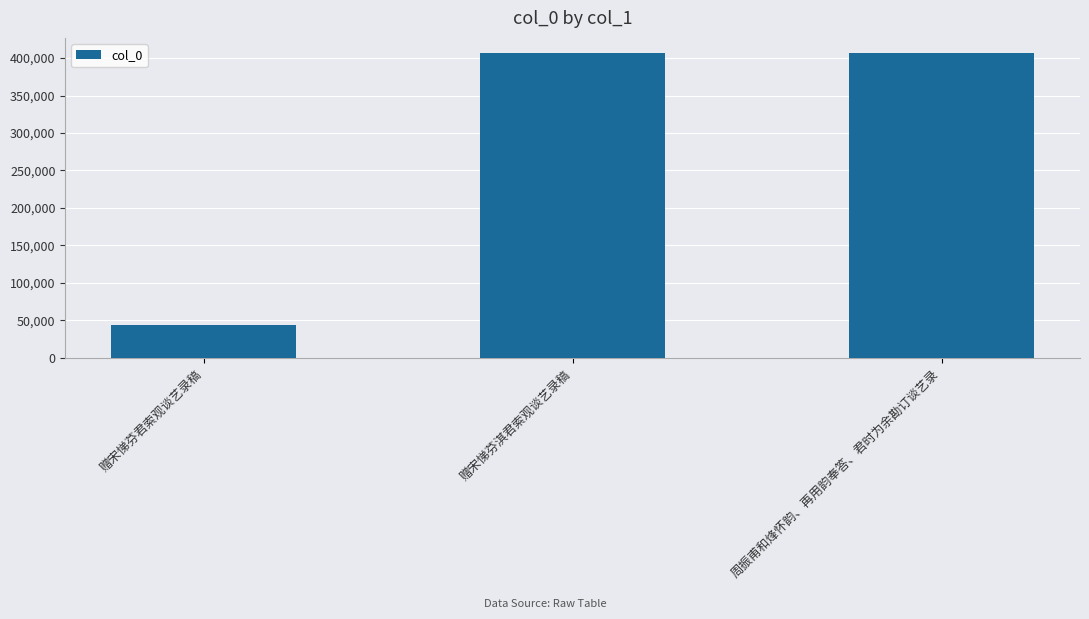

True or false: the data shows 63903 at 赠宋悌芬君索观谈艺录稿.

False